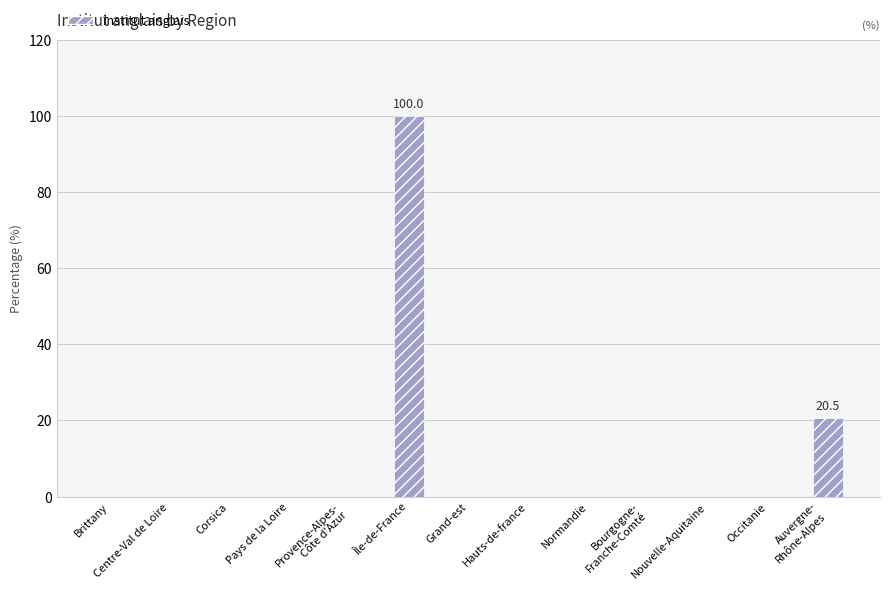

What value does the data have at Île-de-France?

100.0